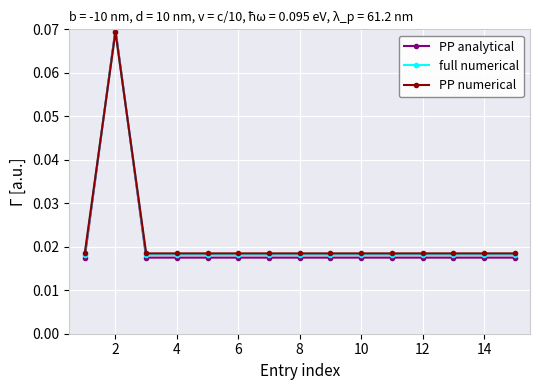

True or false: PP numerical has more than 0 interior local peaks.

True